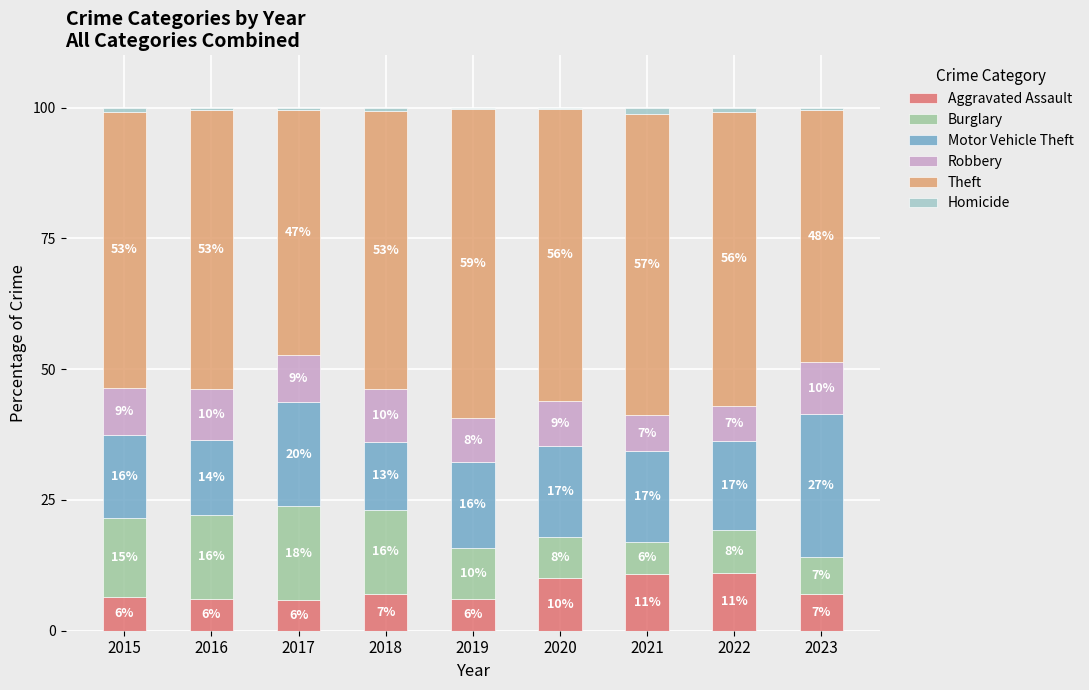

What is the maximum value for Aggravated Assault?

11.1